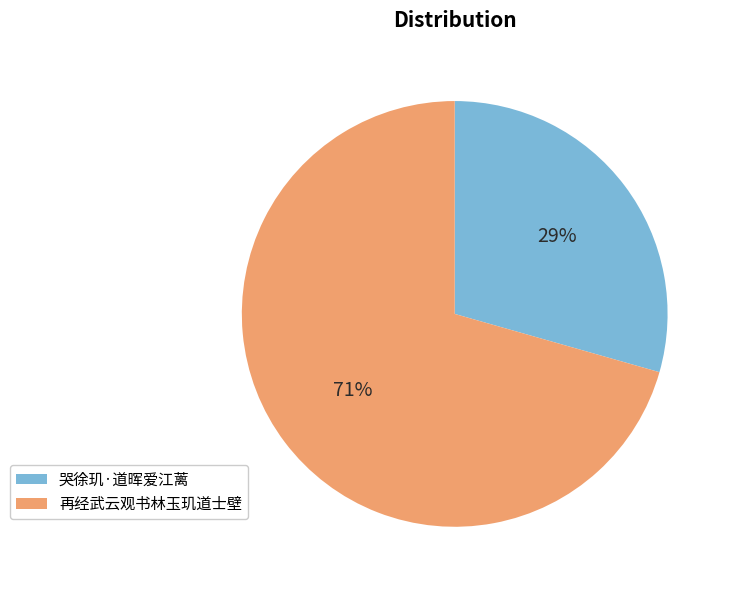

To the nearest percent, what portion does 哭徐玑·道晖爱江蓠 represent?

29%